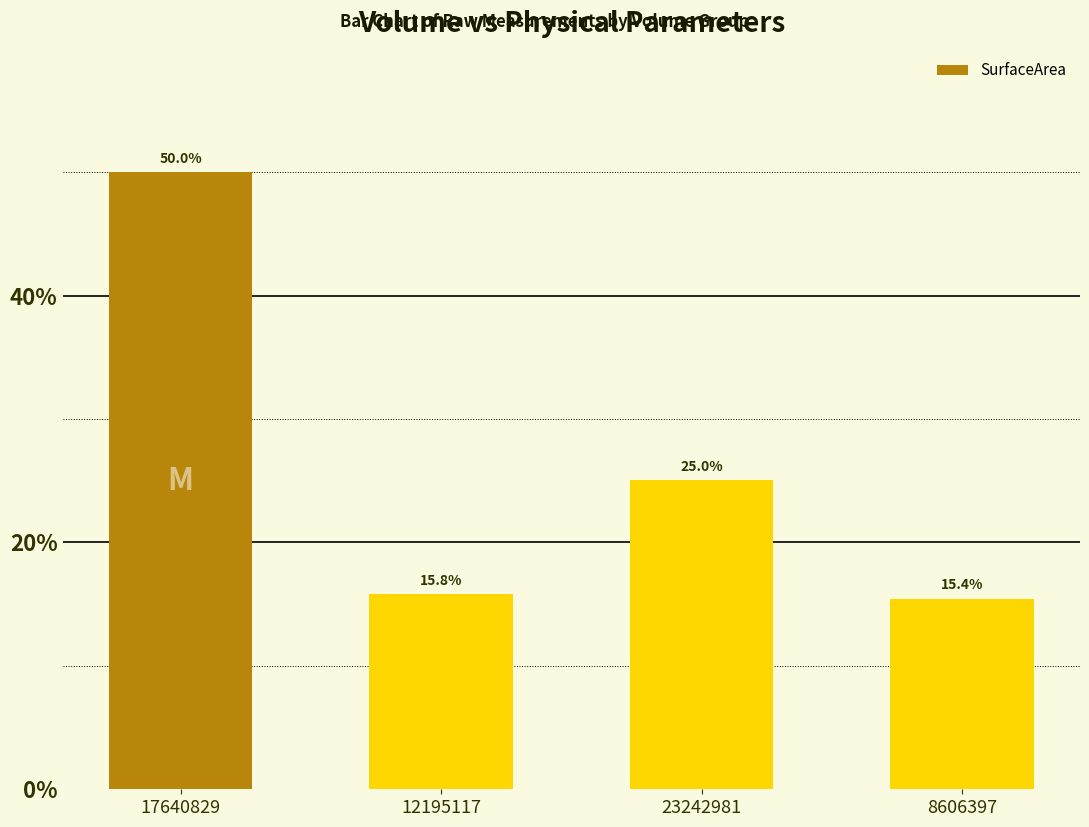

Which label corresponds to the largest value in the chart?

17640829